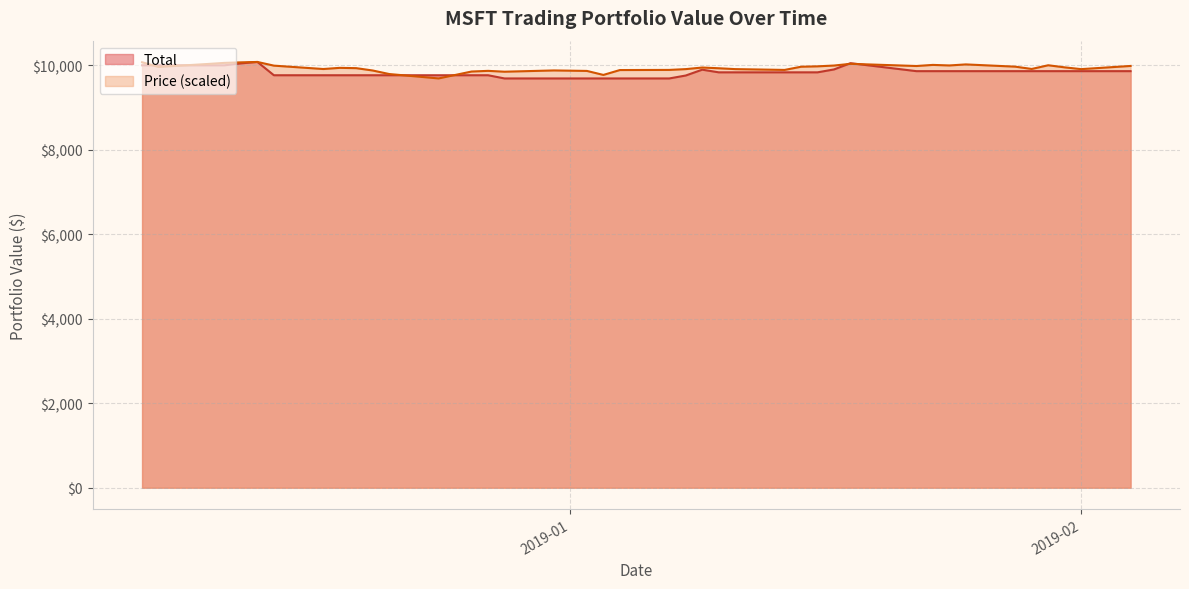

The value of Price at 2019-01-22 is 9983.0. True or false?

True